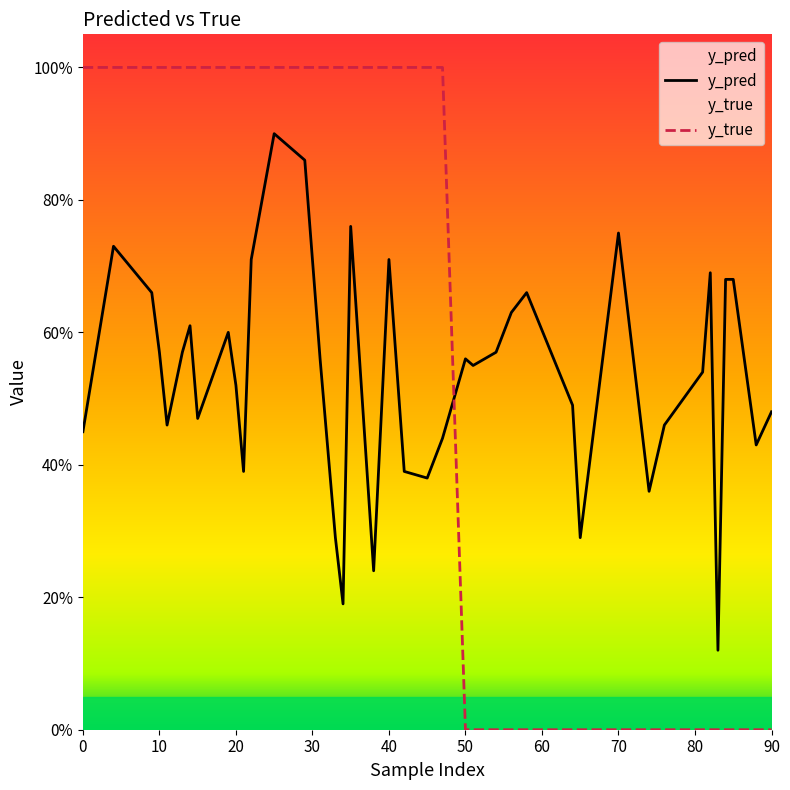

Rank the series by their average value, from lowest to highest.

y_pred, y_true